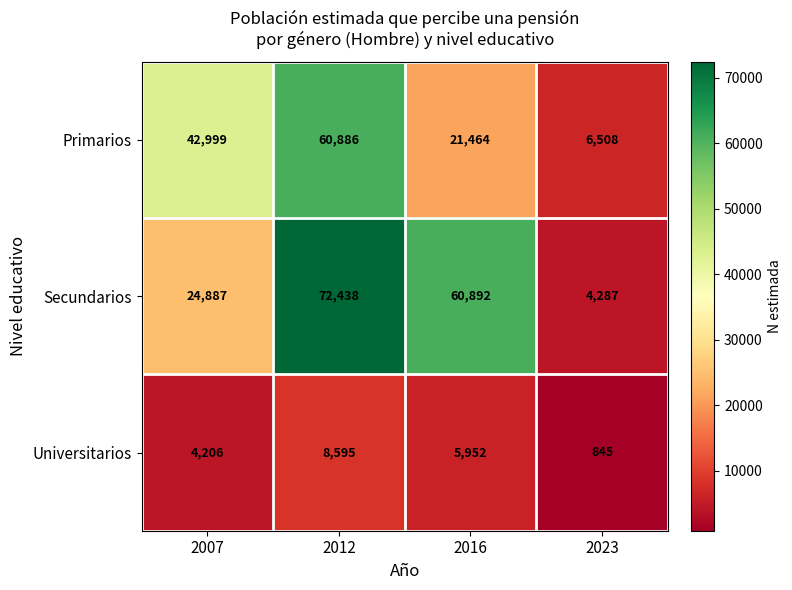

What value does the Primarios series have at 2007, to the nearest 10?

43000